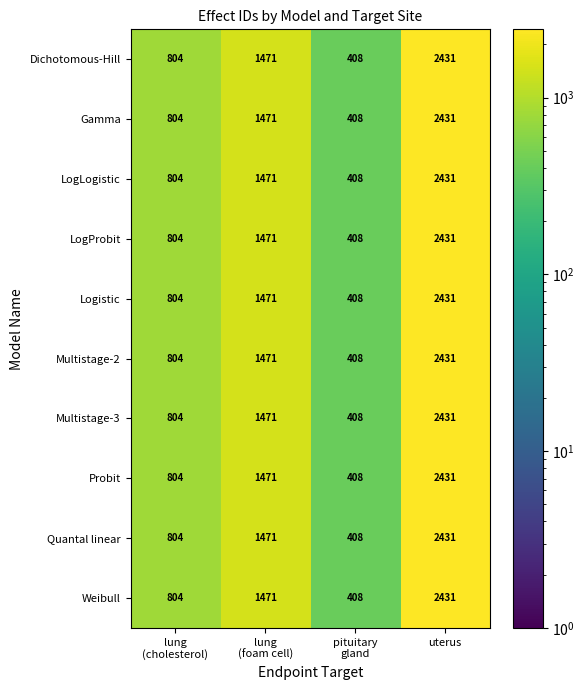

What is the difference between the second highest and minimum values in the LogProbit series?

1063